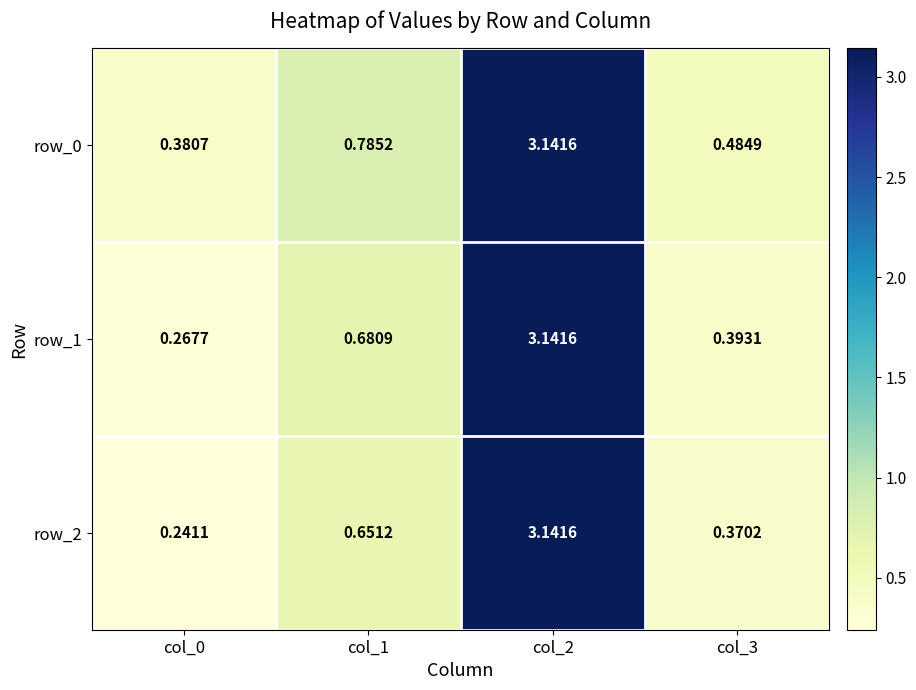

Is the value of row_1 at col_0 greater than the value of row_2 at col_0?

Yes